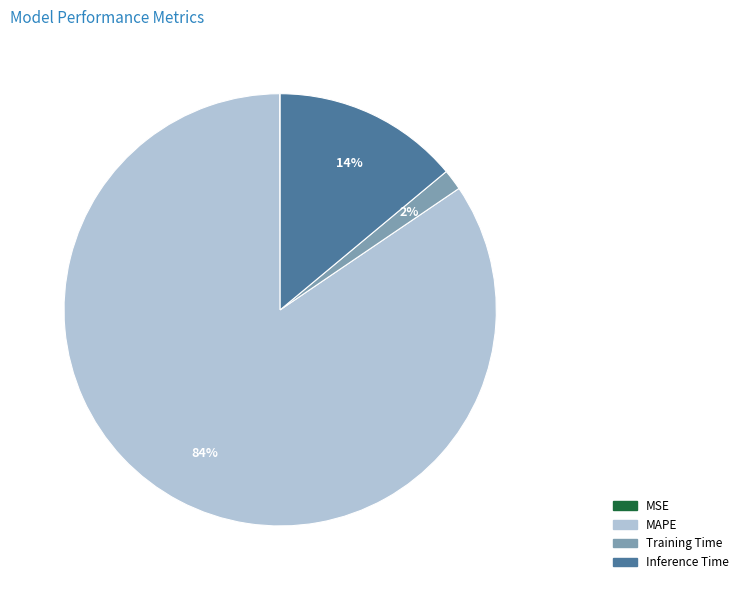

Which slice is the largest?

MAPE